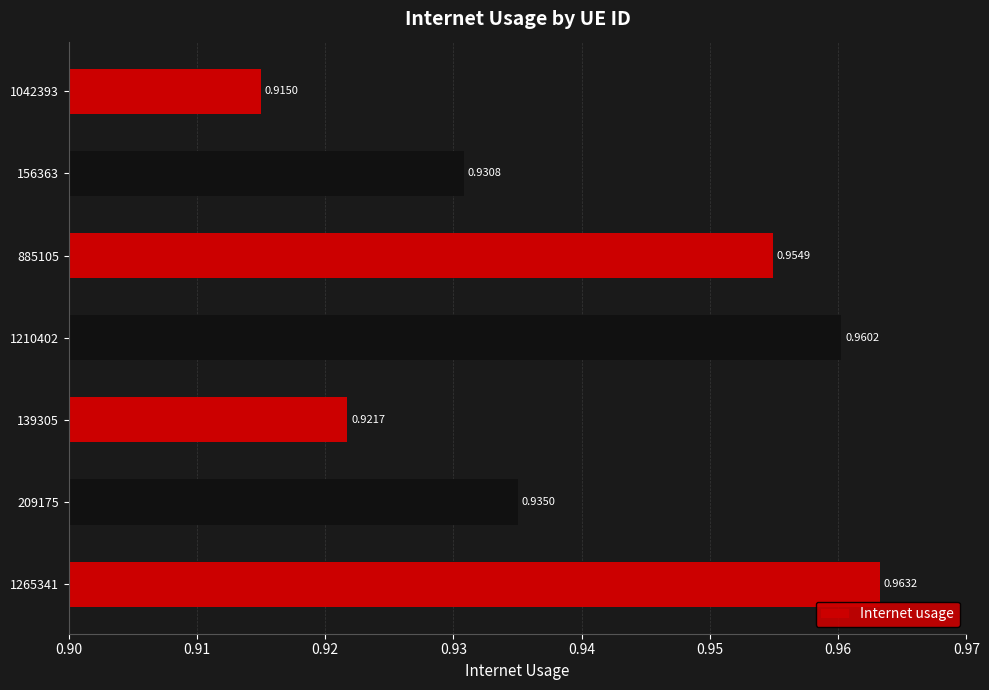

What is the sum of the values at 209175 and 139305?

1.9